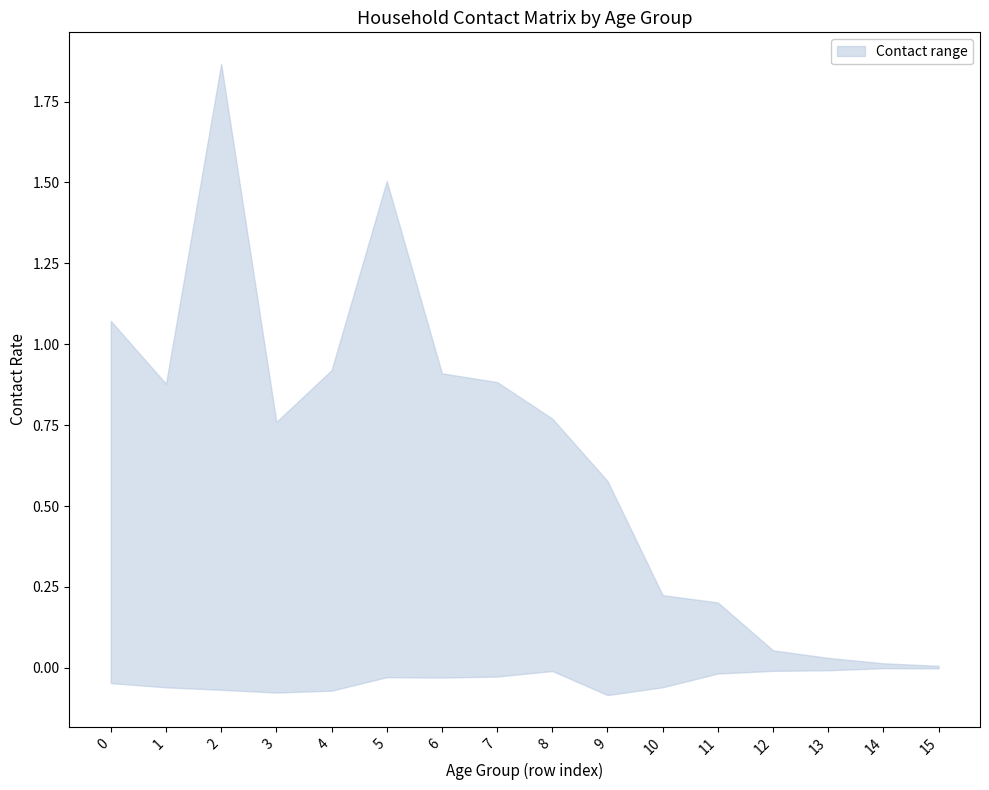

How many data points does each series have?

16